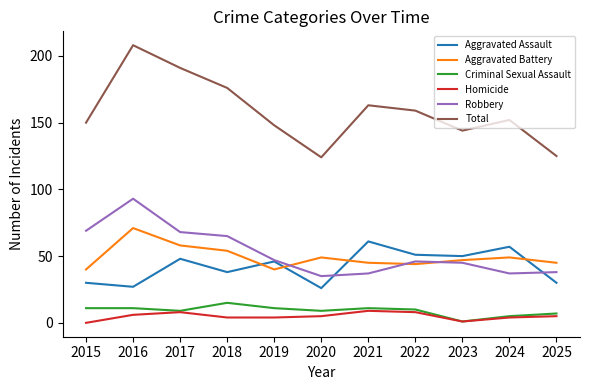

Rank the series by their maximum value, from lowest to highest.

Homicide, Criminal Sexual Assault, Aggravated Assault, Aggravated Battery, Robbery, Total